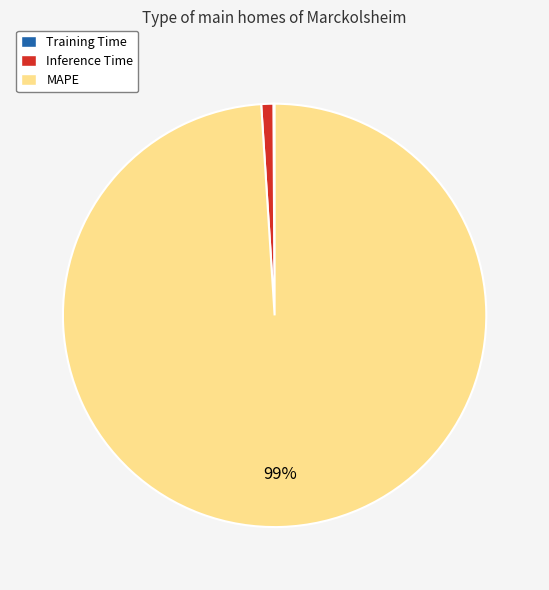

True or false: Inference Time accounts for 1% of the total.

True